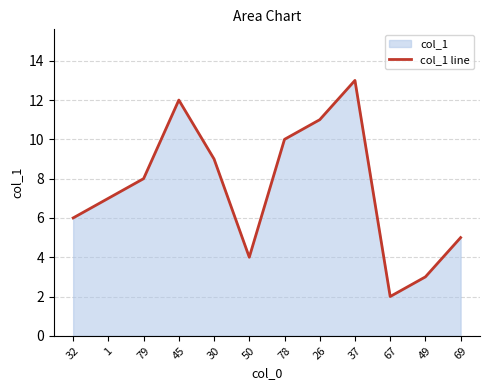

The value at 32 is 2.8. True or false?

False